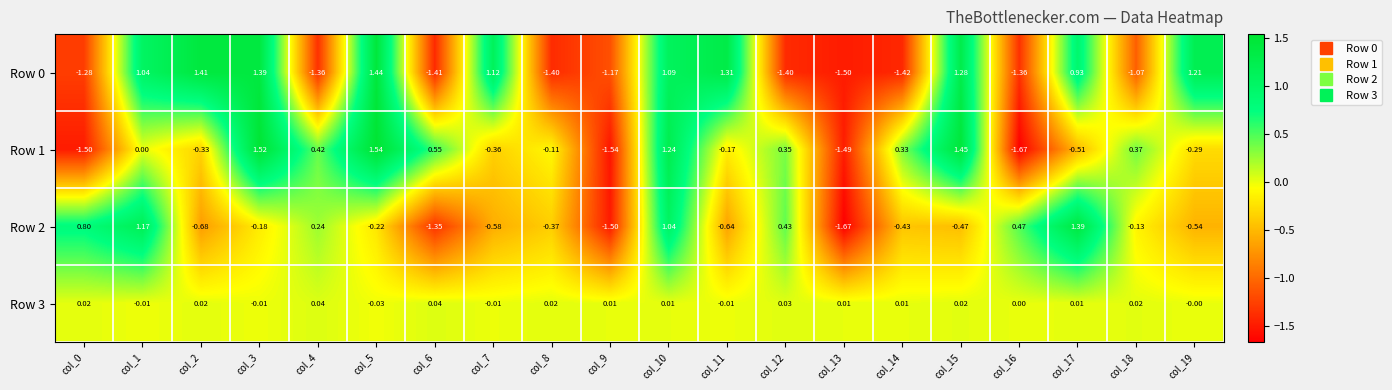

Is the value of Row 1 at col_11 greater than the value of Row 2 at col_11?

Yes